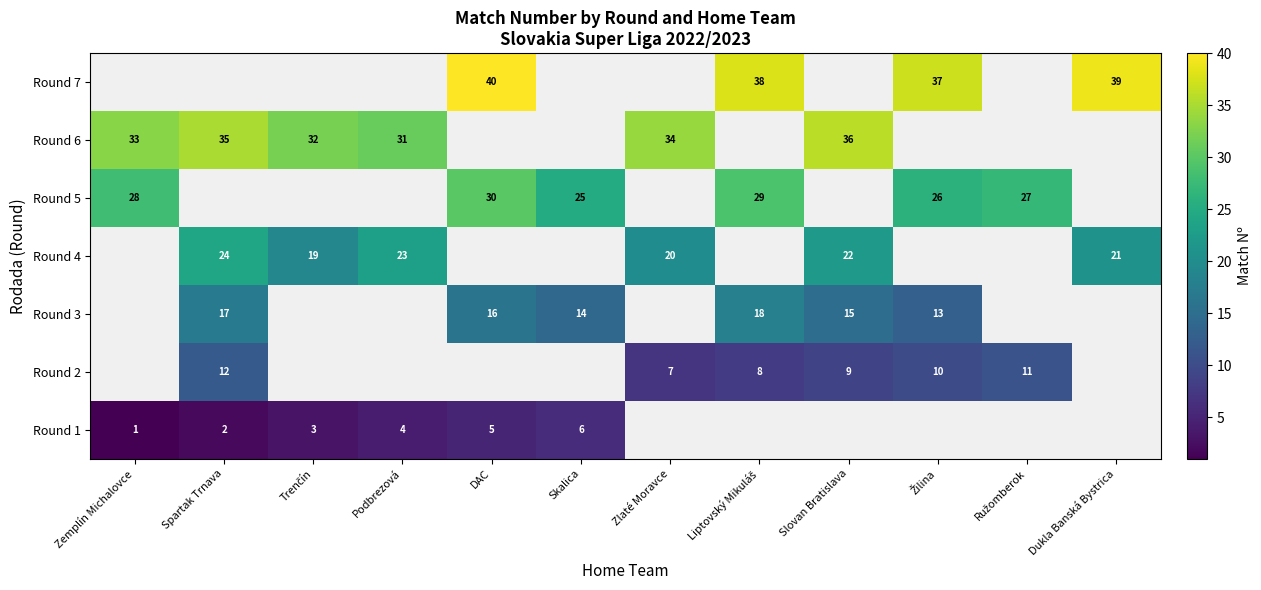

Is the value of Round 3 at DAC greater than the value of Round 4 at Slovan Bratislava?

No